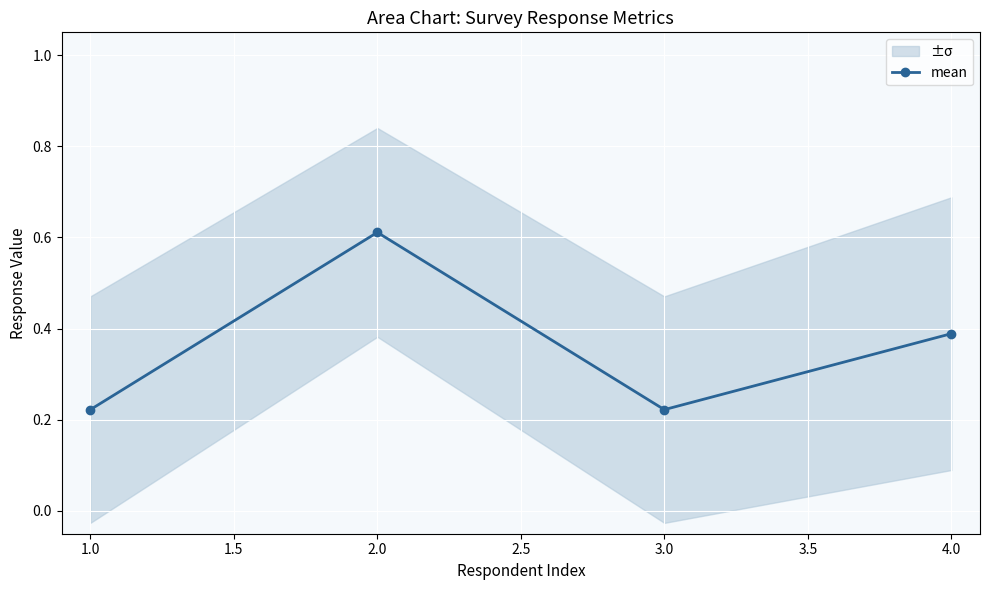

Reading right to left, list all the values displayed in this chart.

0.4	0.2	0.6	0.2